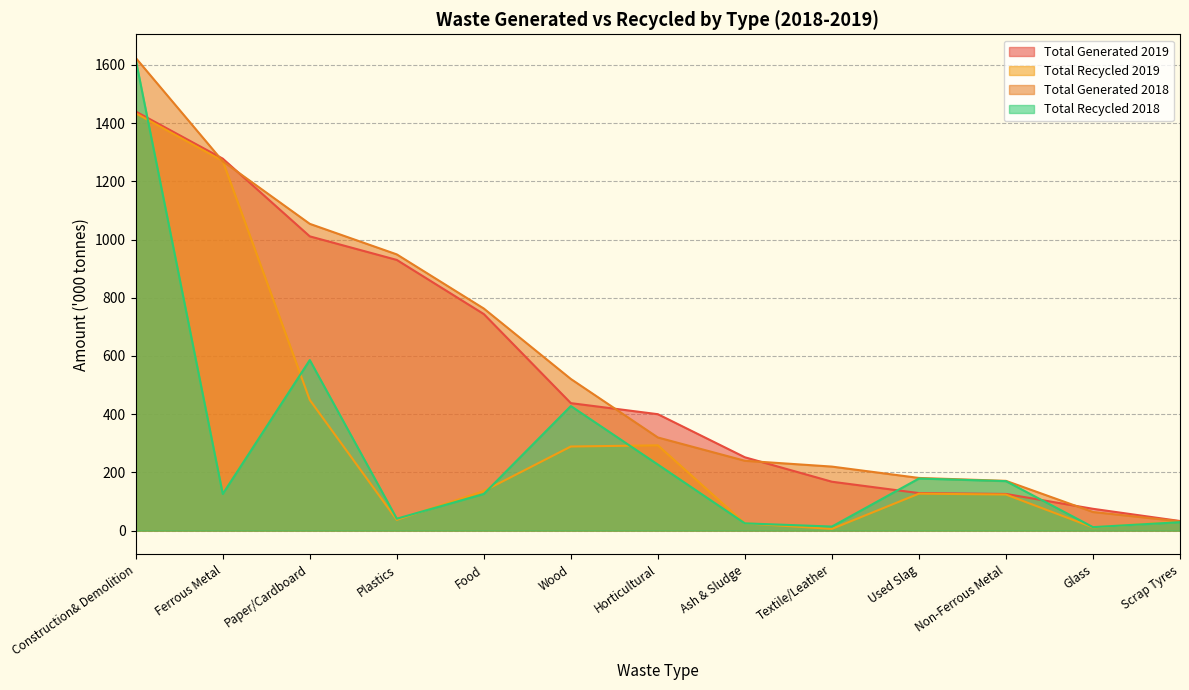

Which category has the lowest value across all series?

Textile/Leather